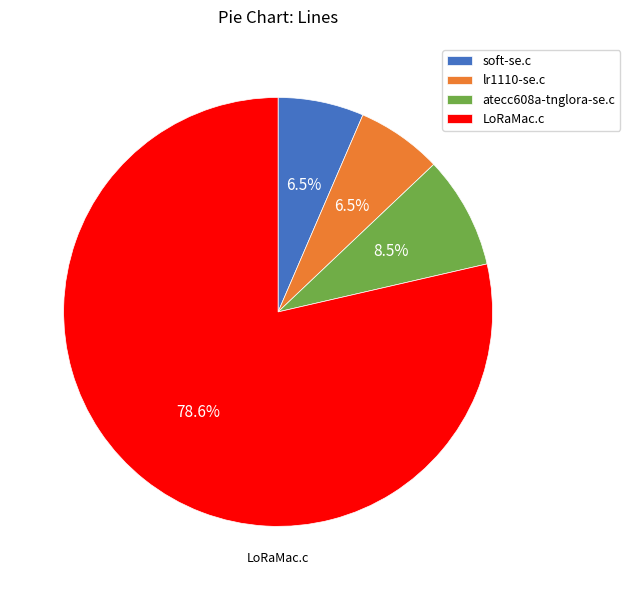

Which category has the biggest portion of the pie?

LoRaMac.c